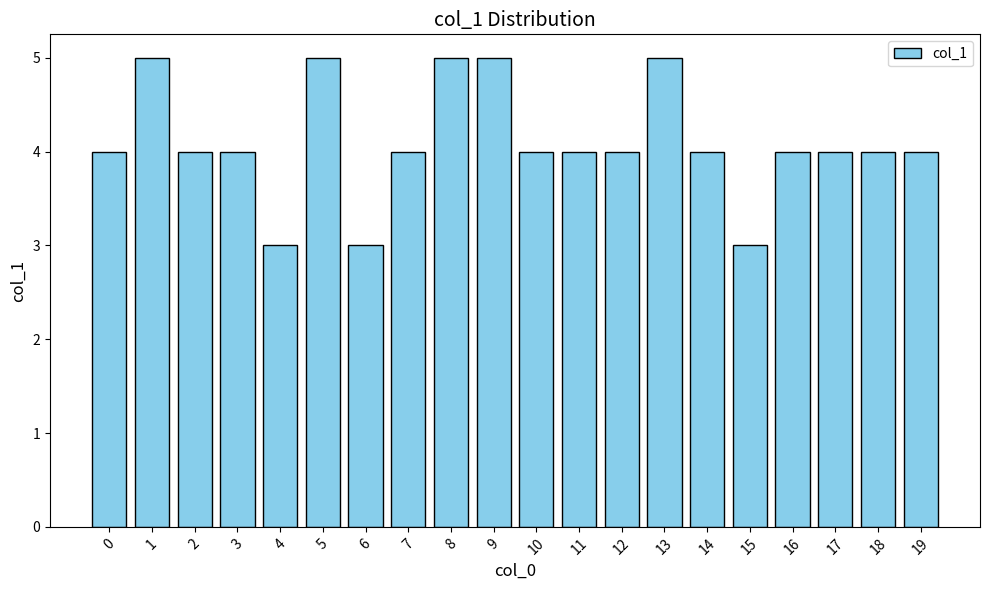

What is the smallest value displayed?

3